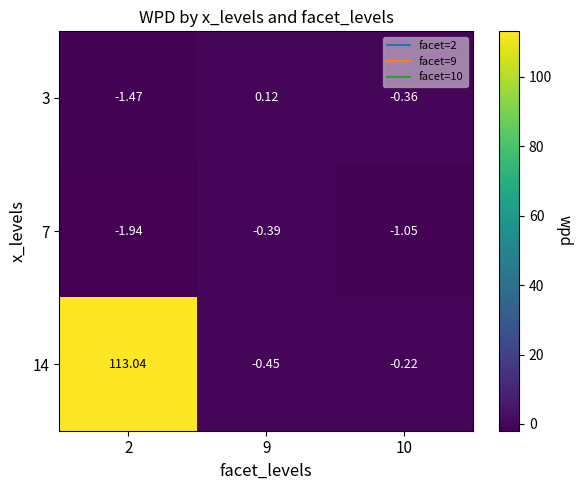

Between 9 and 10, which is larger?

9